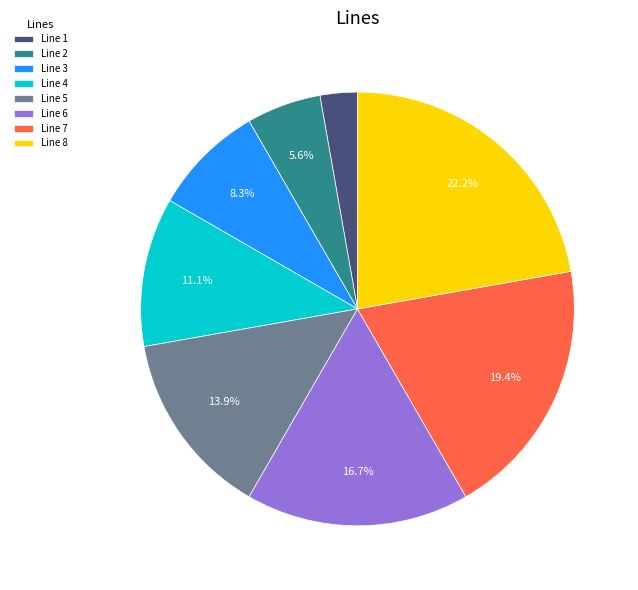

What percentage is the Line 4 slice, to the nearest percent?

11%